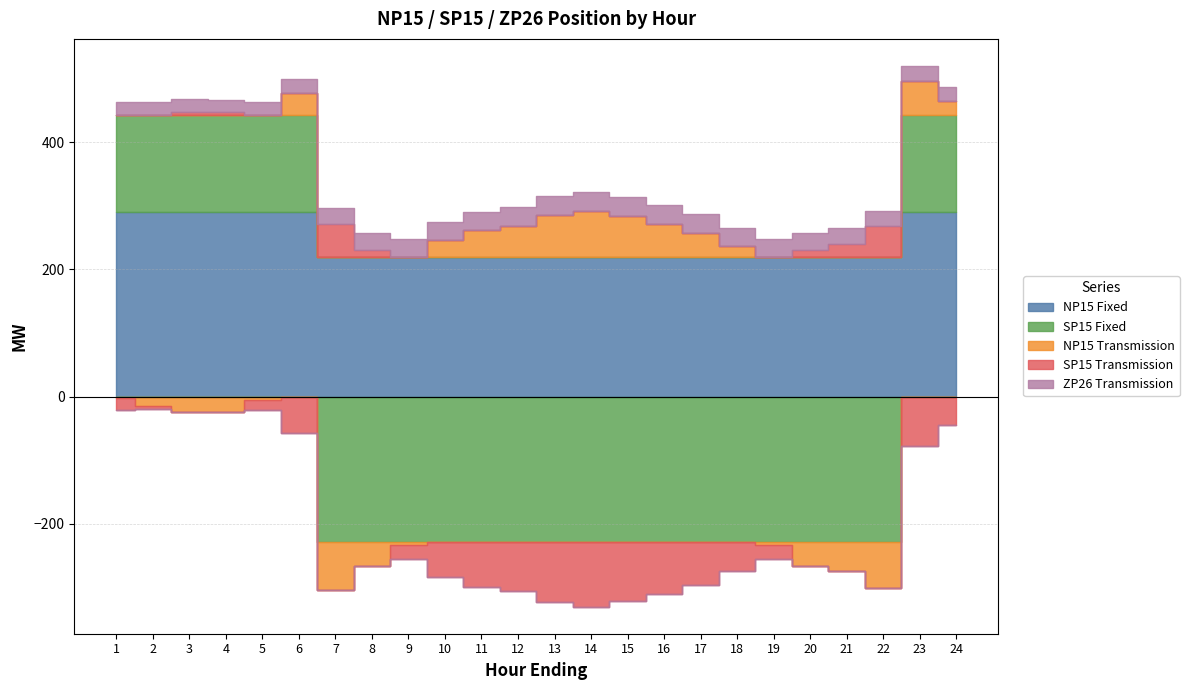

What is the difference between the second highest and second lowest values in the NP15 Fixed series?

70.0